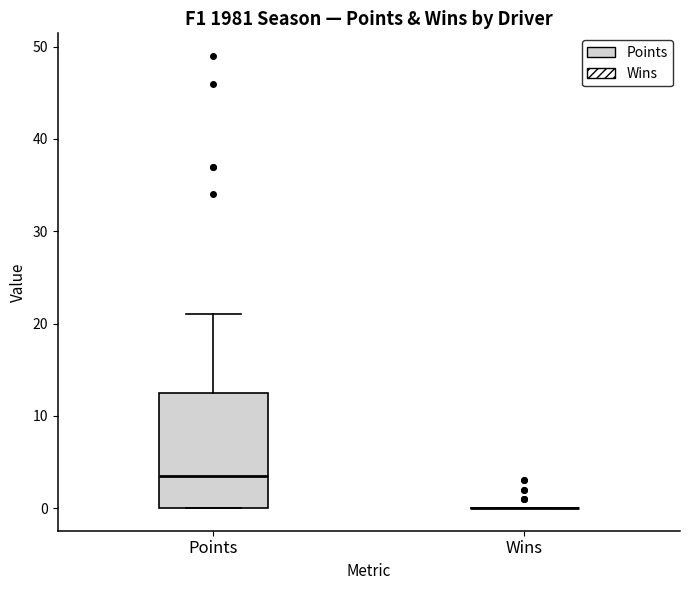

Reading left to right, transcribe this box plot: for each box, give where its median line is, the range the box spans, and where its two whiskers end, as read against the y-axis. The values are not printed on the chart, so give them approximately, as read against the axis.

Points: median 4, box 0 to 13, whiskers 0 to 21
Wins: box collapsed to a line at 0, whiskers 0 to 0